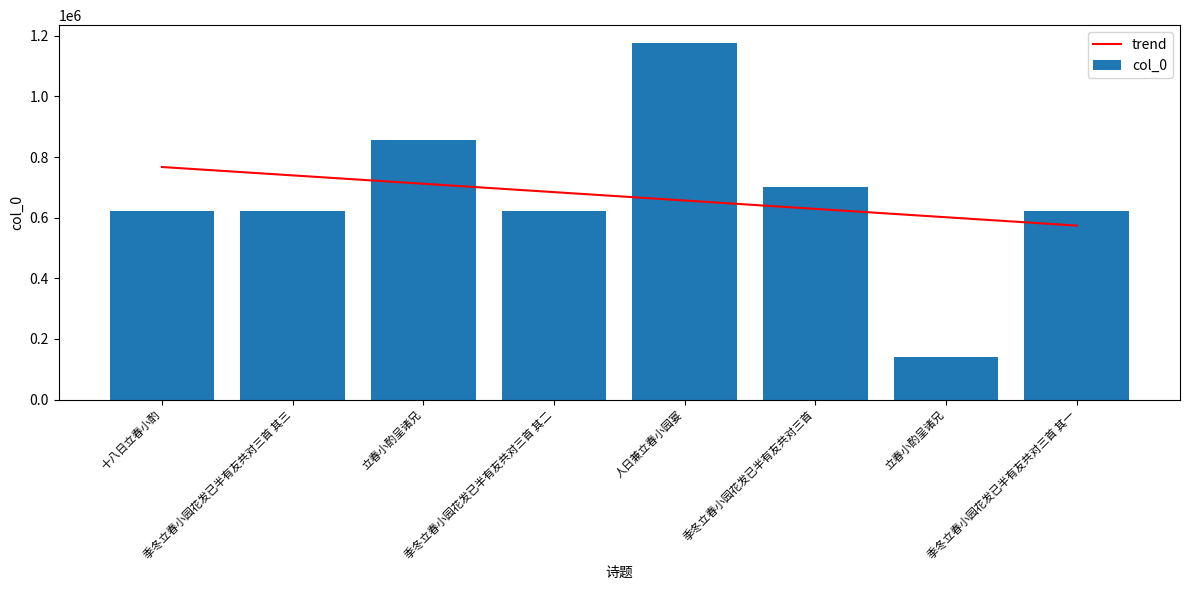

What is the difference between the second highest and second lowest values in the col_0 series?

233661